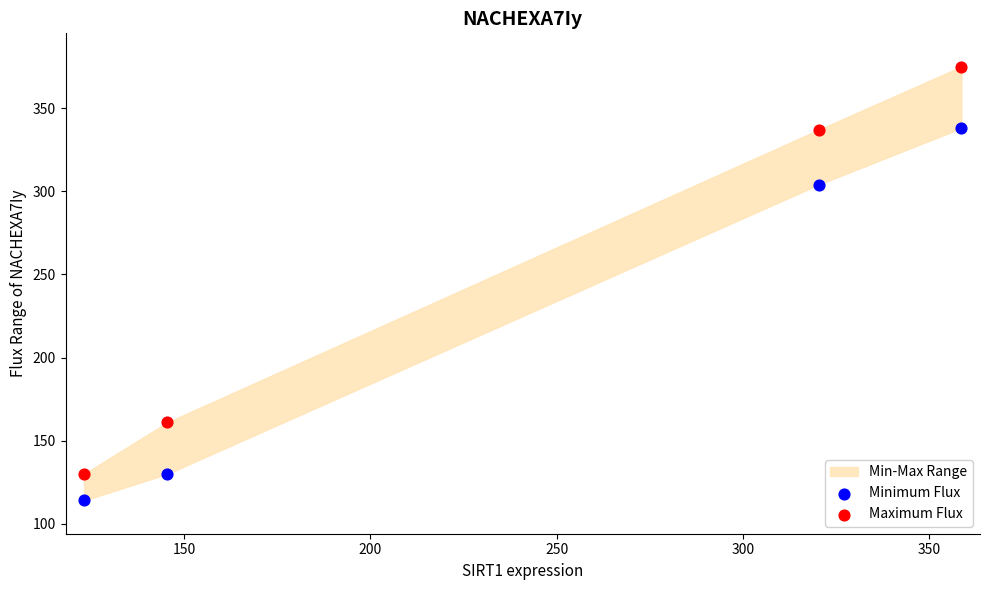

Which series has the largest Y range (max minus min)?

Maximum Flux